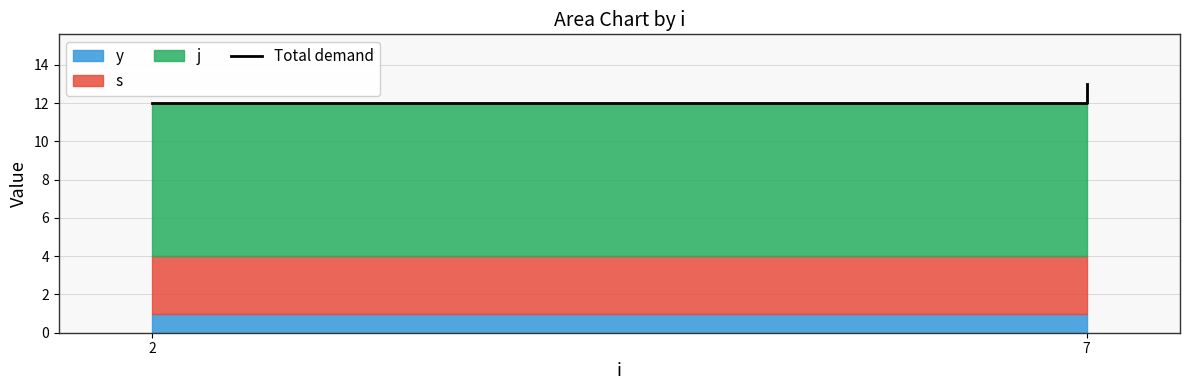

Rank the categories by value from lowest to highest.

2, 7